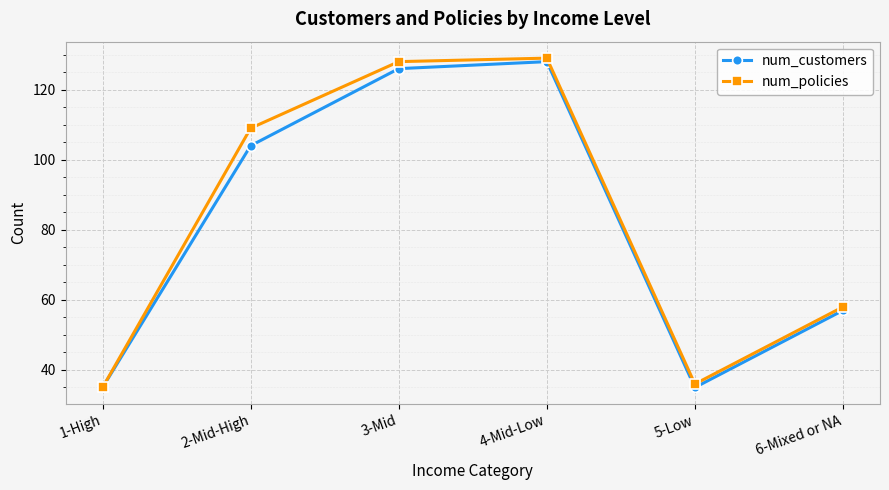

What is the total value across all series at 2-Mid-High?

213